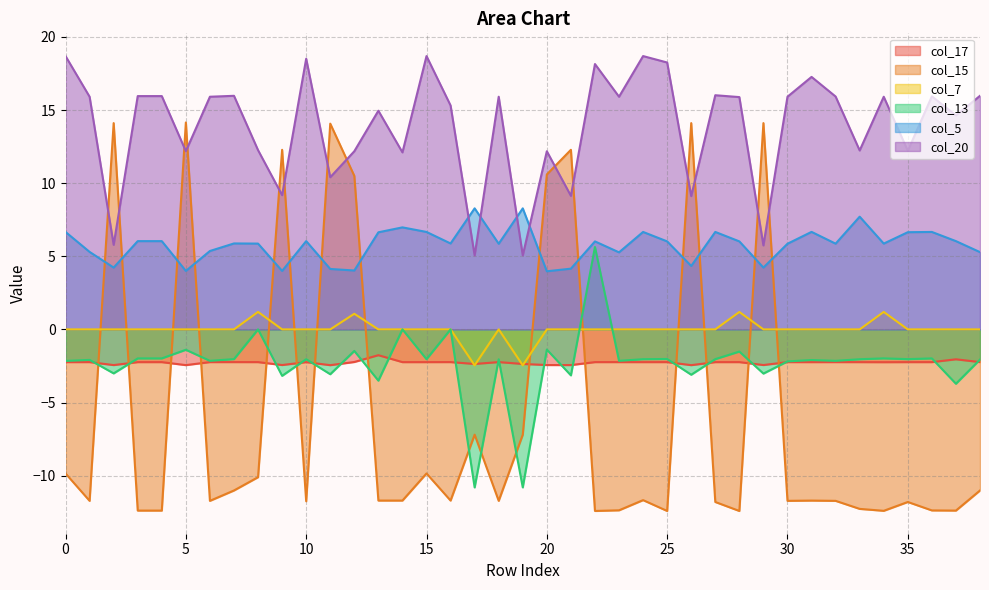

Count the number of data series in this chart.

6